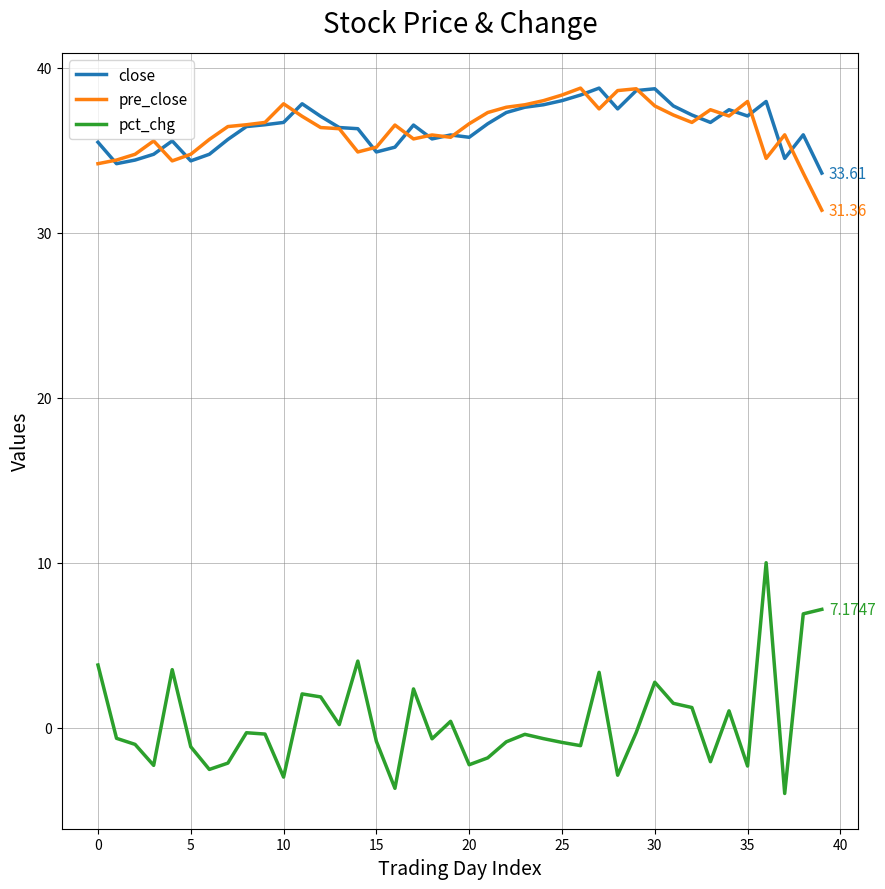

What is the maximum value for pct_chg?

10.0